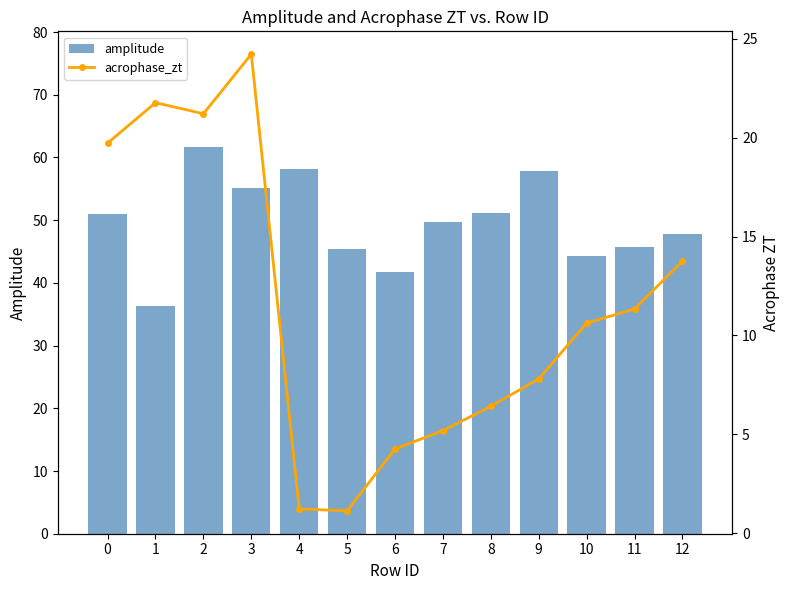

What is the difference between the highest and lowest values at 8?

44.8